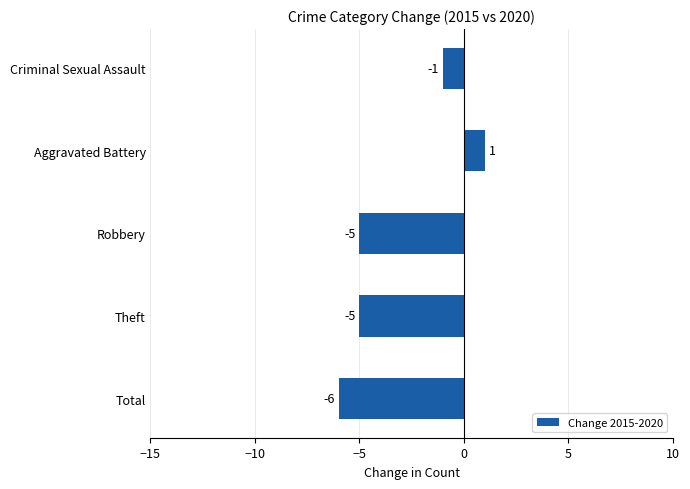

Reading bottom to top, list all the values displayed in this chart.

Total=-6	Theft=-5	Robbery=-5	Aggravated Battery=1	Criminal Sexual Assault=-1